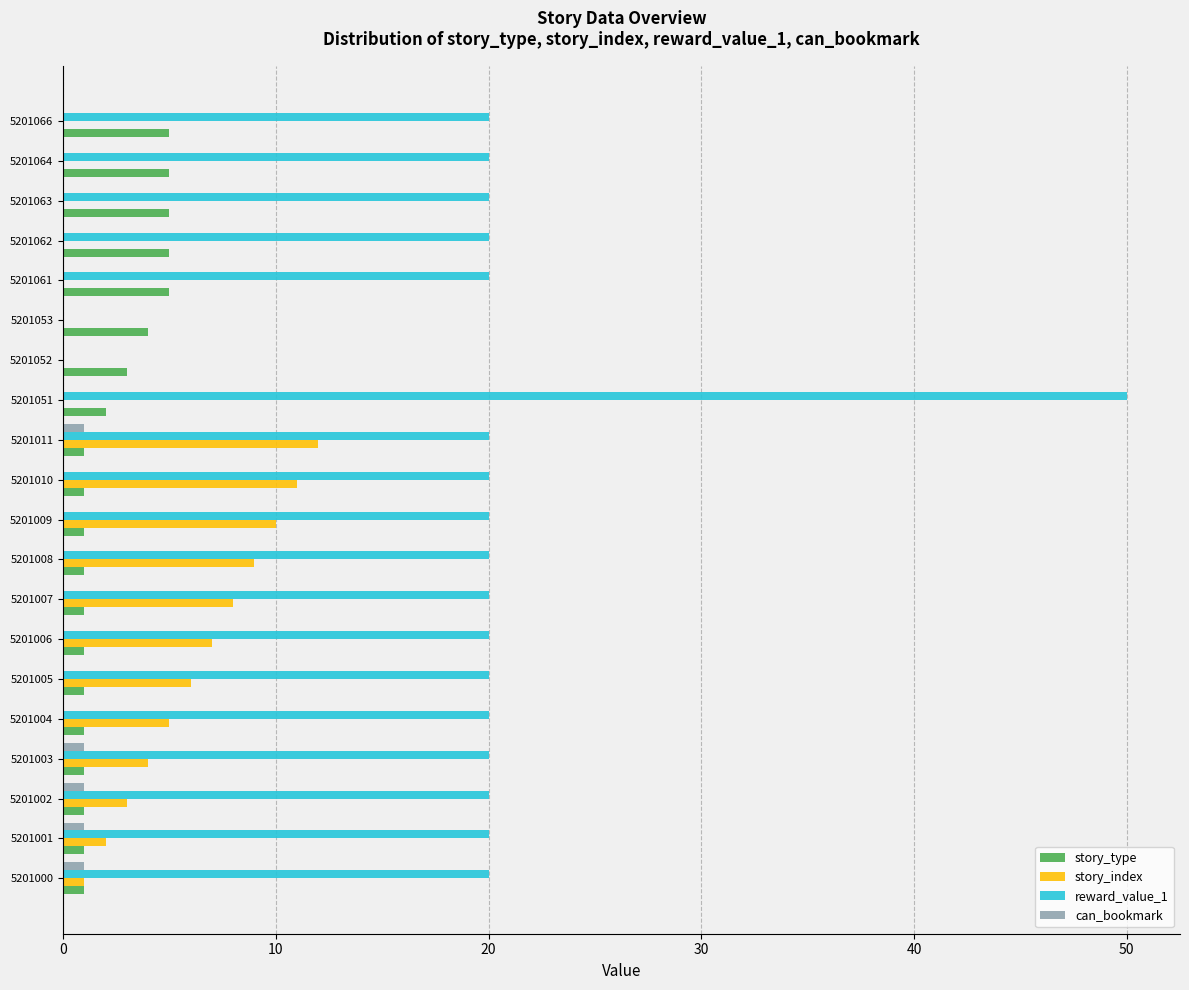

True or false: can_bookmark has a value of 1 at 5201001.

True